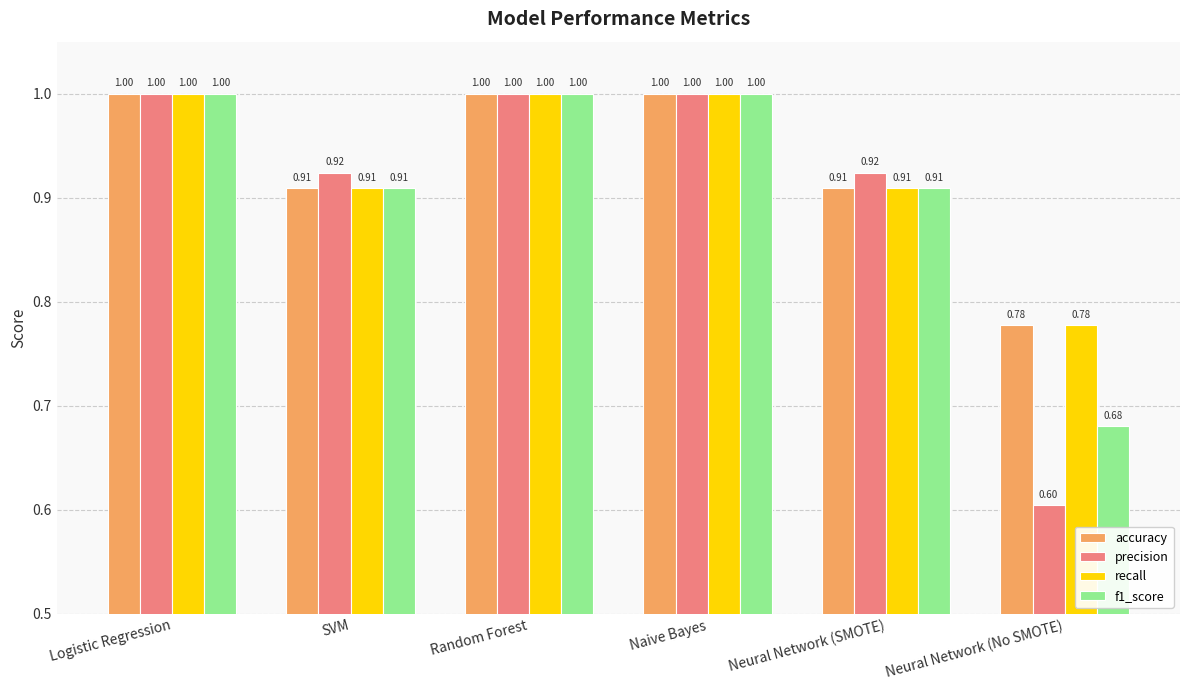

What are all the series names shown in the legend?

accuracy, precision, recall, f1_score